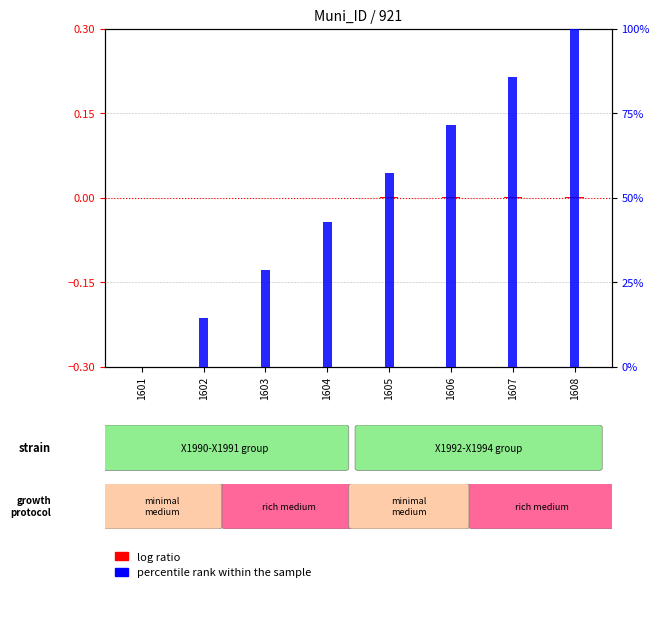

What is the difference between the percentile rank within the sample values at 1604 and 1605?

14.3